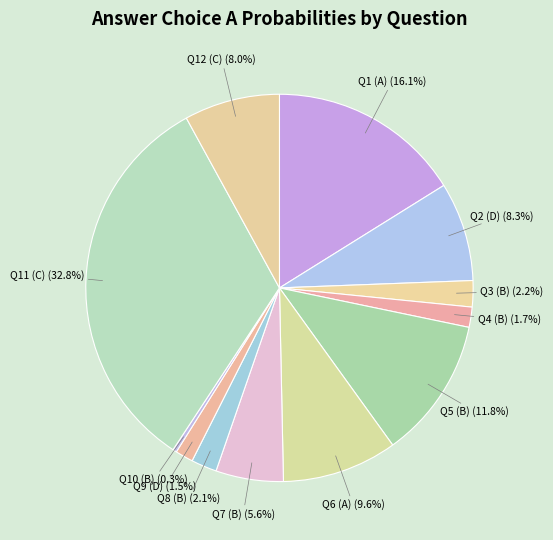

Does Q6 (A) account for over 50% of the chart?

No